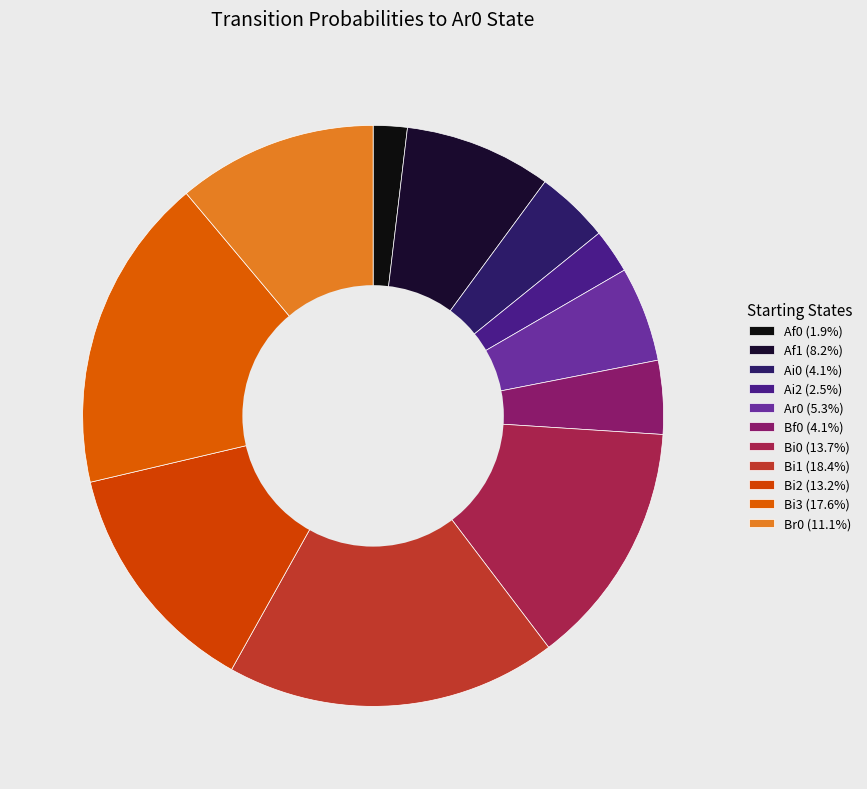

How many slices are in this pie chart?

11